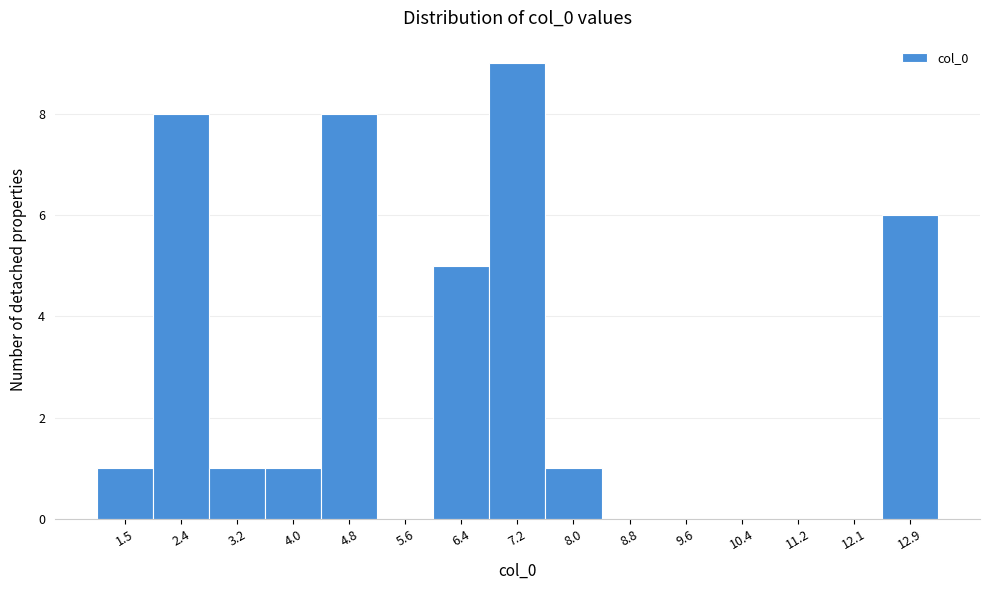

Reading left to right, transcribe this chart: for each bar, give the range it covers on the x-axis and its height. Neither the bar edges nor the heights are printed on the chart, so give them approximately, as read against the axes.

1.1 to 2.0: 1
2.0 to 2.8: 8
2.8 to 3.6: 1
3.6 to 4.4: 1
4.4 to 5.2: 8
5.2 to 6.0: 0
6.0 to 6.8: 5
6.8 to 7.6: 9
7.6 to 8.4: 1
8.4 to 9.2: 0
9.2 to 10.0: 0
10.0 to 10.8: 0
10.8 to 11.6: 0
11.6 to 12.5: 0
12.5 to 13.3: 6